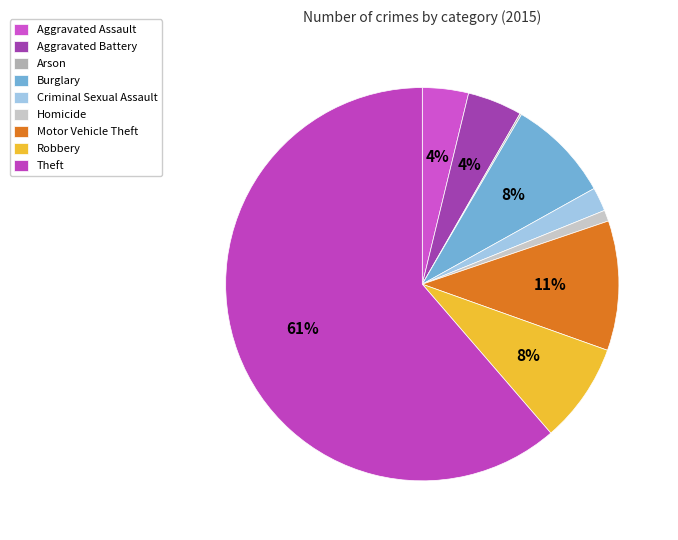

Is Arson the majority of the pie?

No